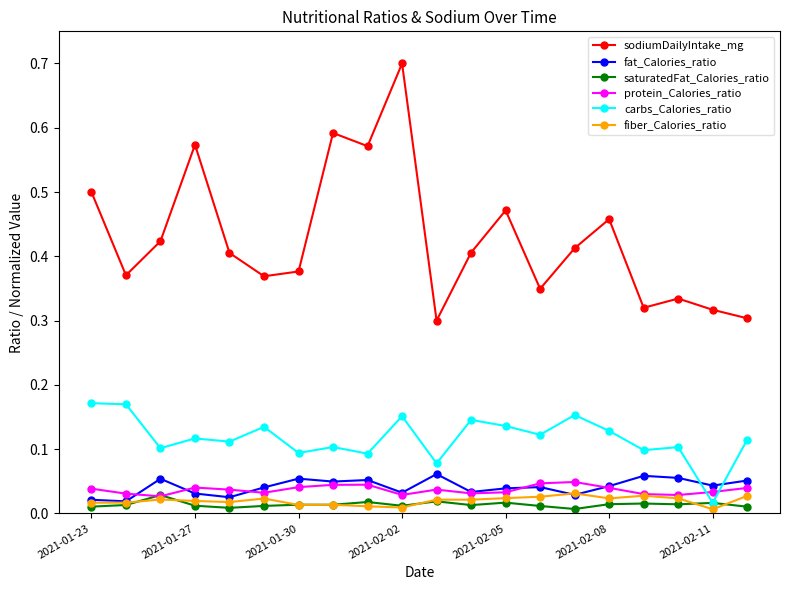

Which series has the widest spread of values?

sodiumDailyIntake_mg